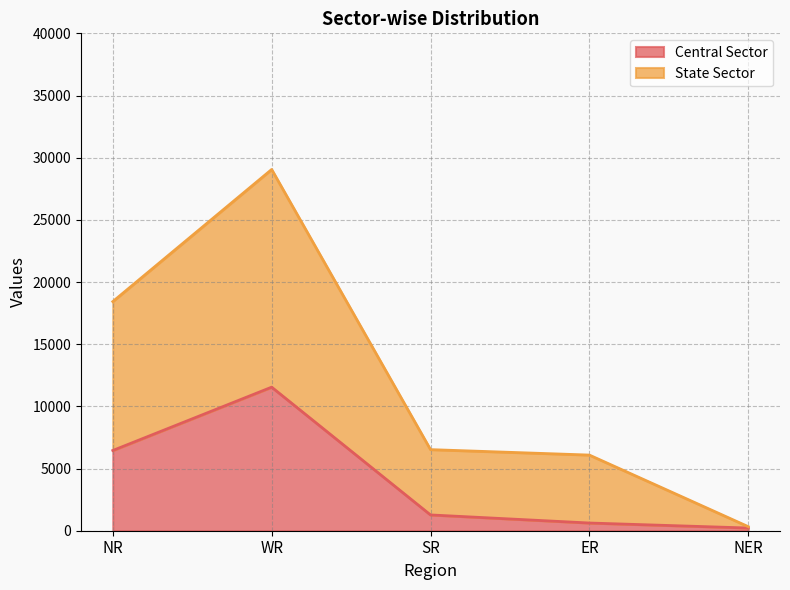

What is the difference between the maximum and minimum values in the Central Sector series?

11327